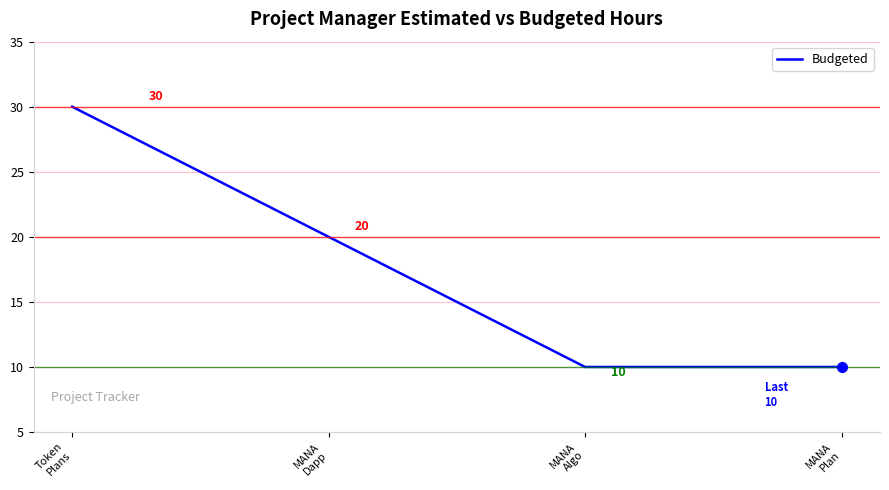

What position from the left is Token
Plans?

1